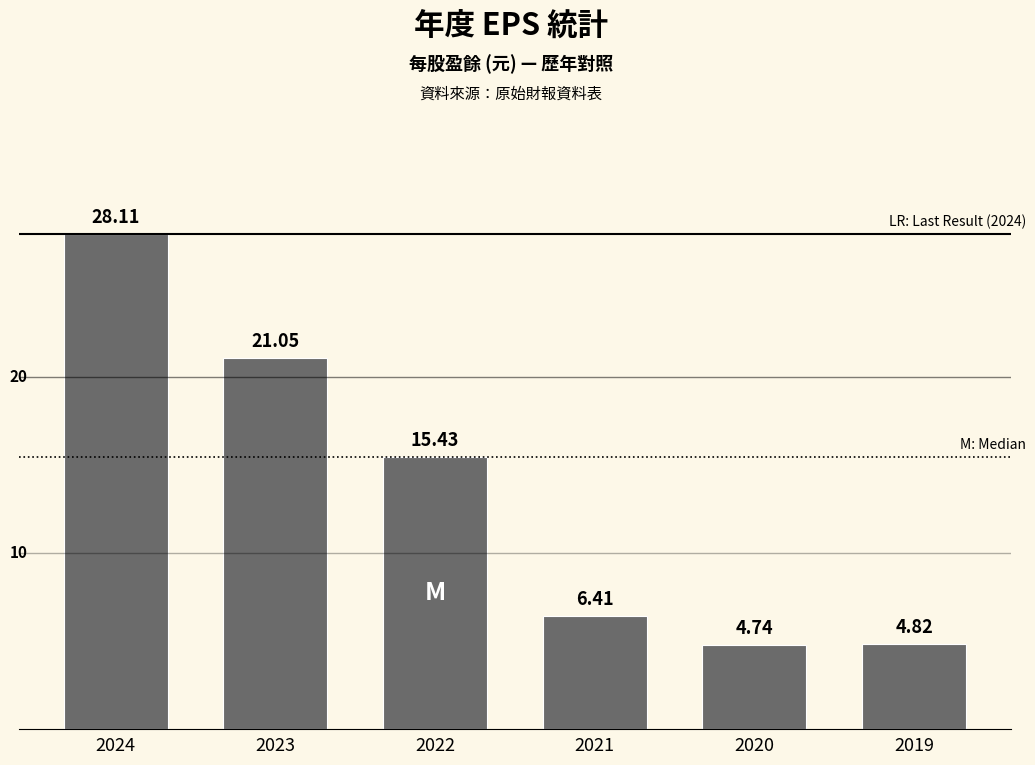

What is the value of the 6th bar from the left?

4.8